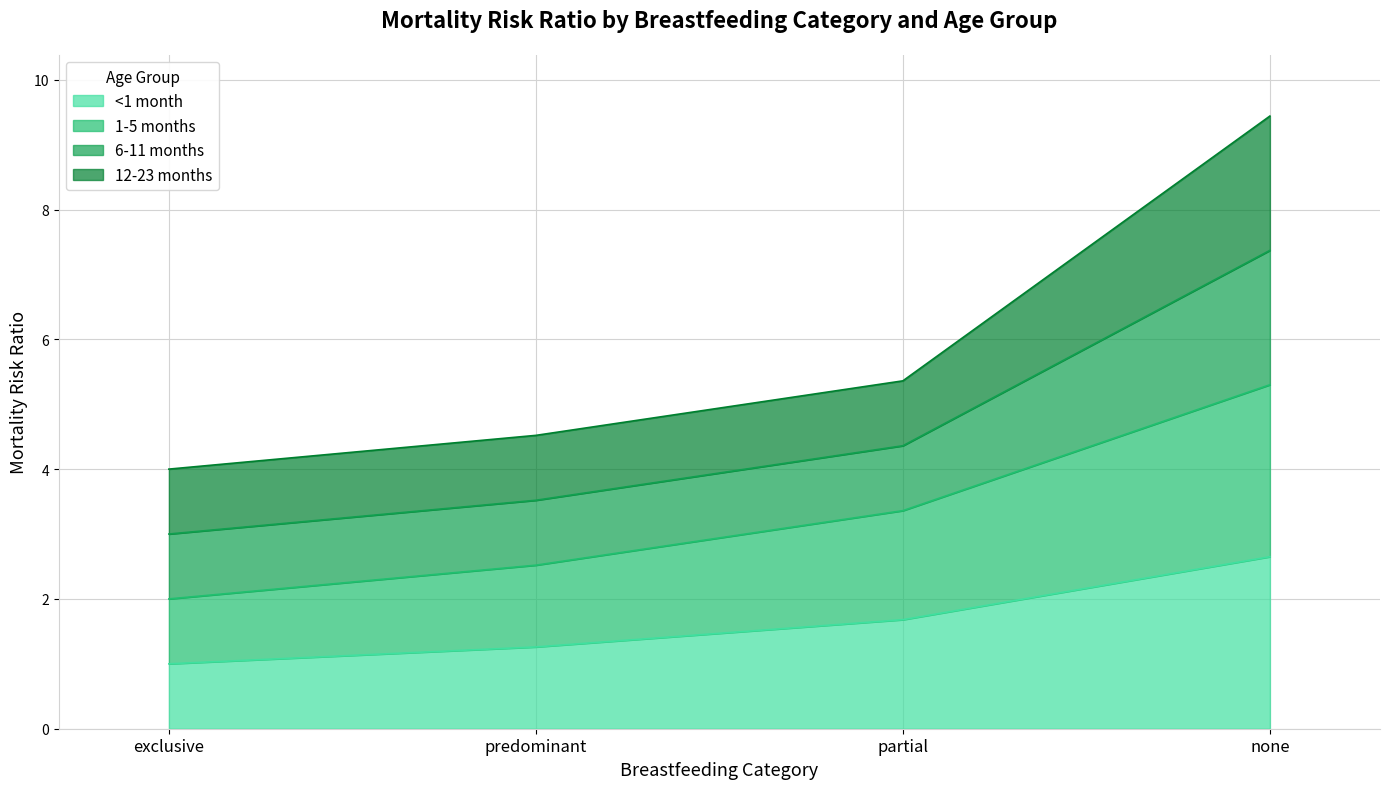

True or false: 1-5 months and <1 month cross at least once.

False